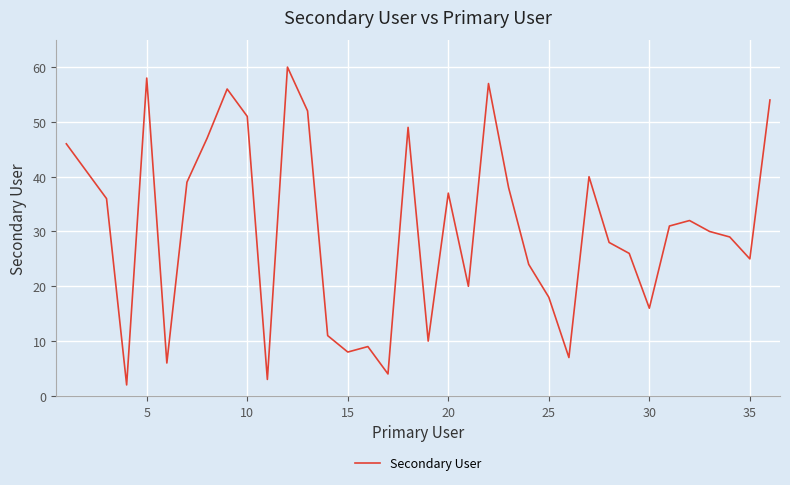

What is the greatest value displayed?

60